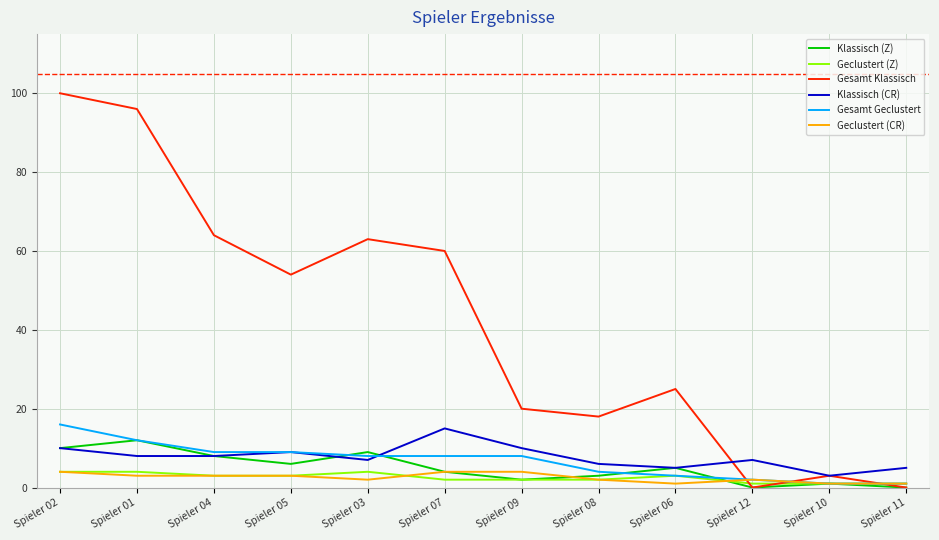

True or false: Gesamt Klassisch has a value of 60 at Spieler 07.

True